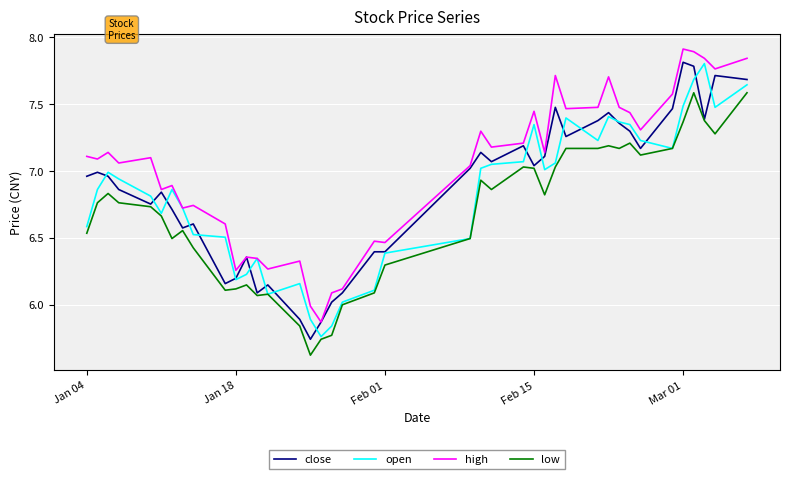

What is the maximum value shown in the chart?

7.9